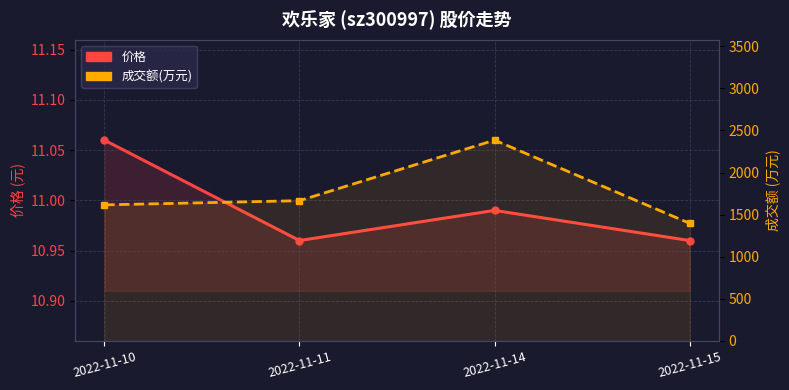

What is the value of the 成交额(万元) point at the 2nd from the left?

1666.0